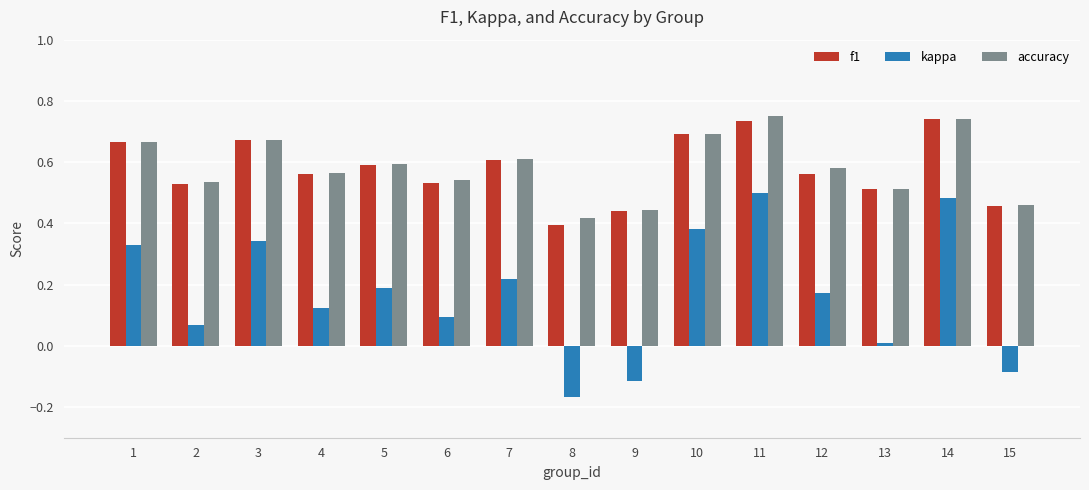

What is the sum of all accuracy values?

8.8